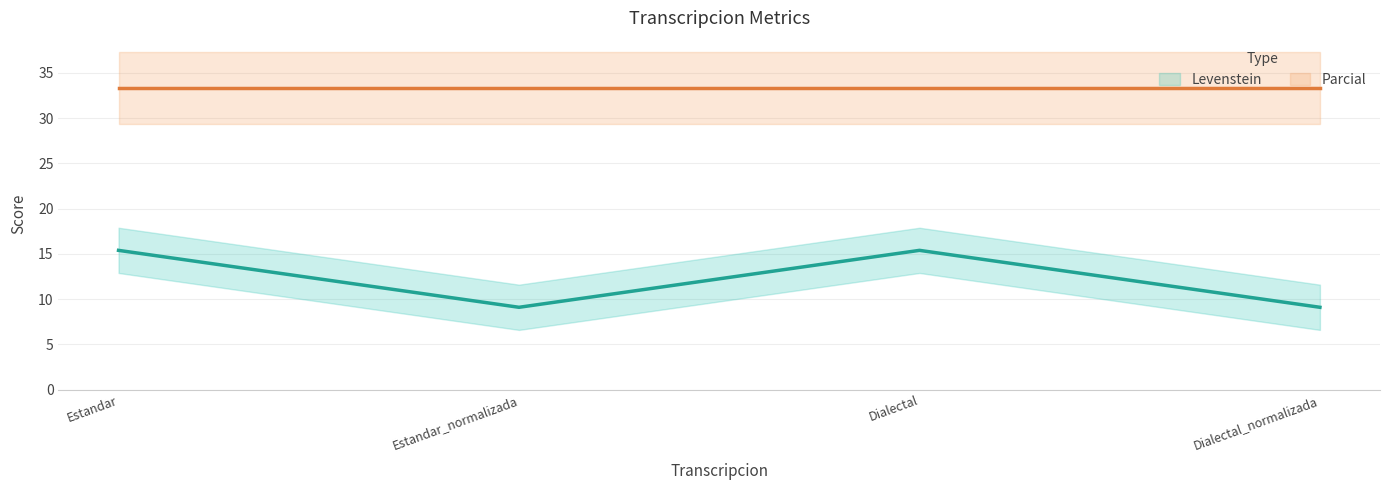

Count the number of values greater than 15.

2